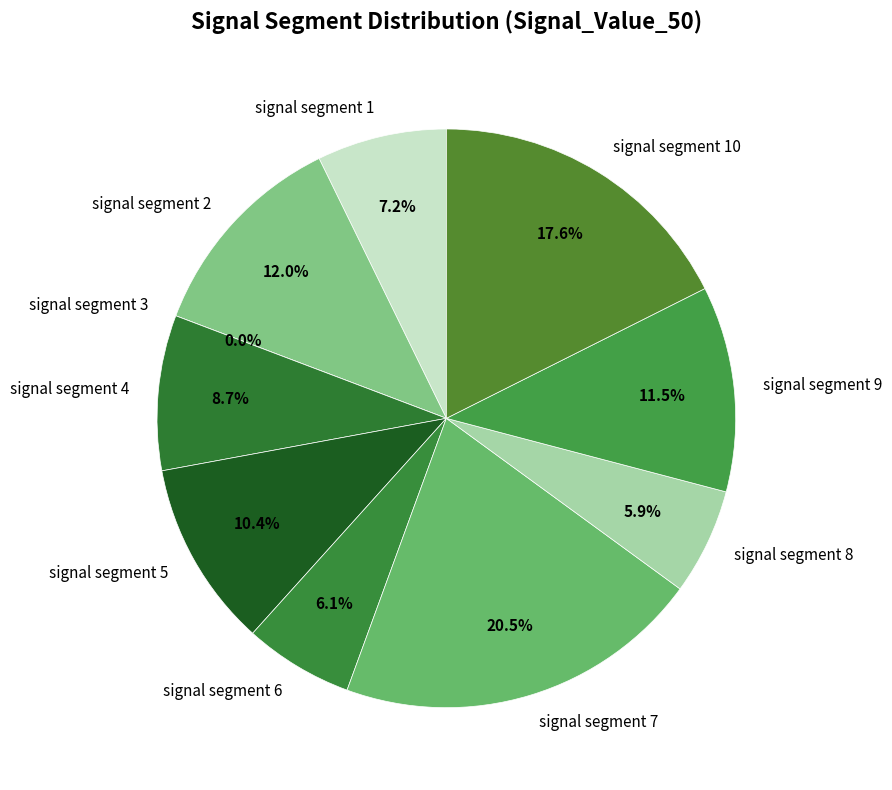

Which slice is the smallest?

signal segment 3